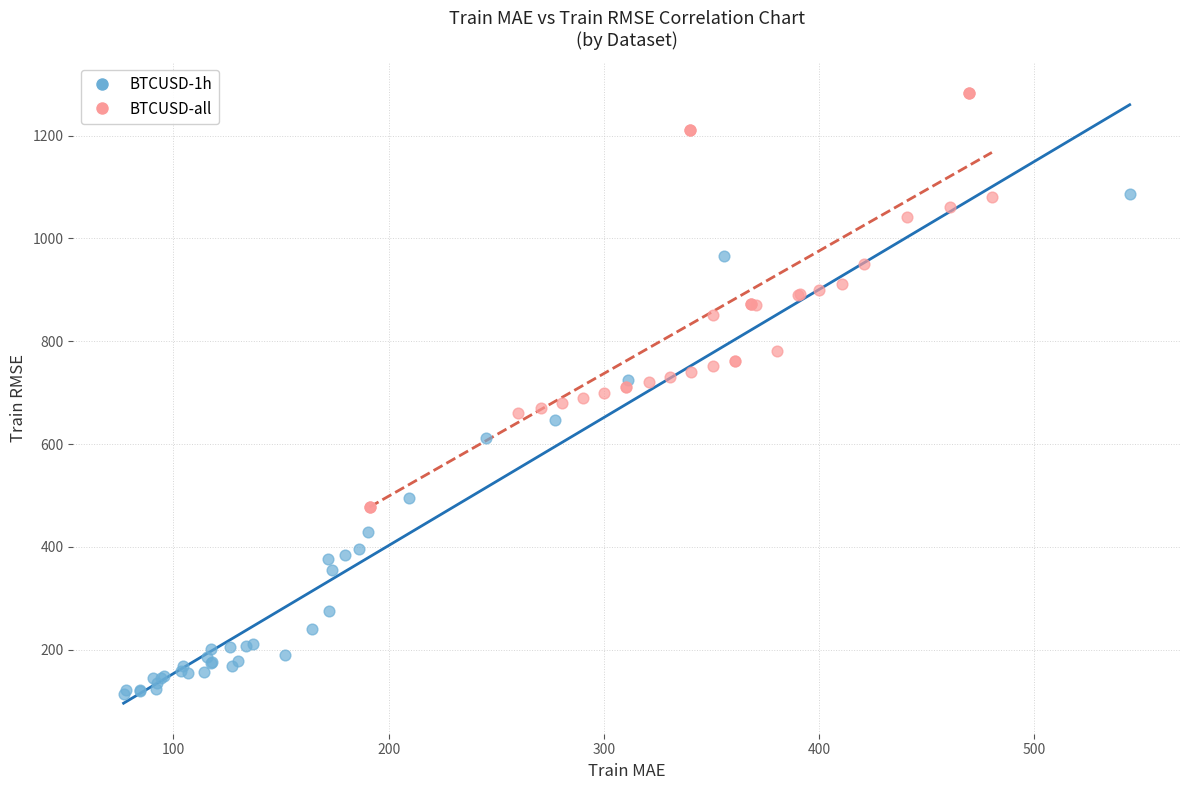

Which series has the largest Y range (max minus min)?

BTCUSD-1h